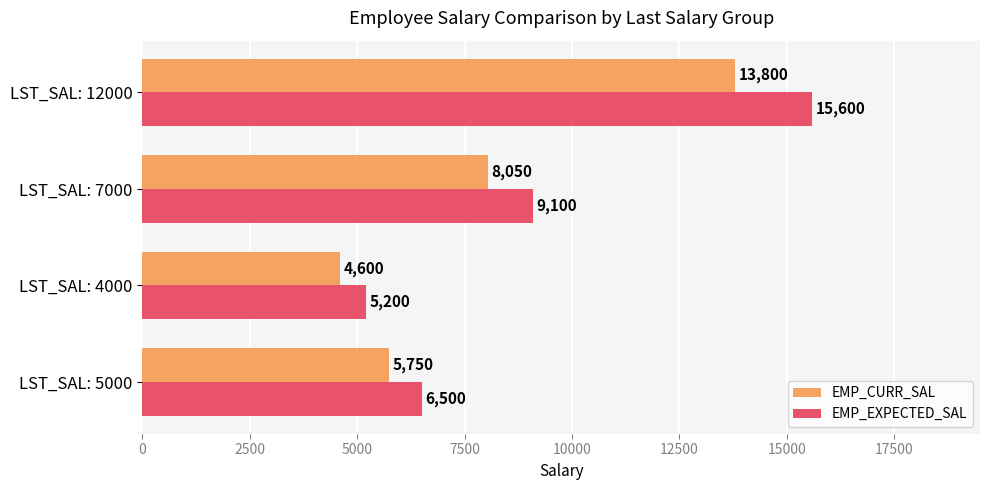

The EMP_CURR_SAL series shows 10074.3 at LST_SAL: 5000. True or false?

False